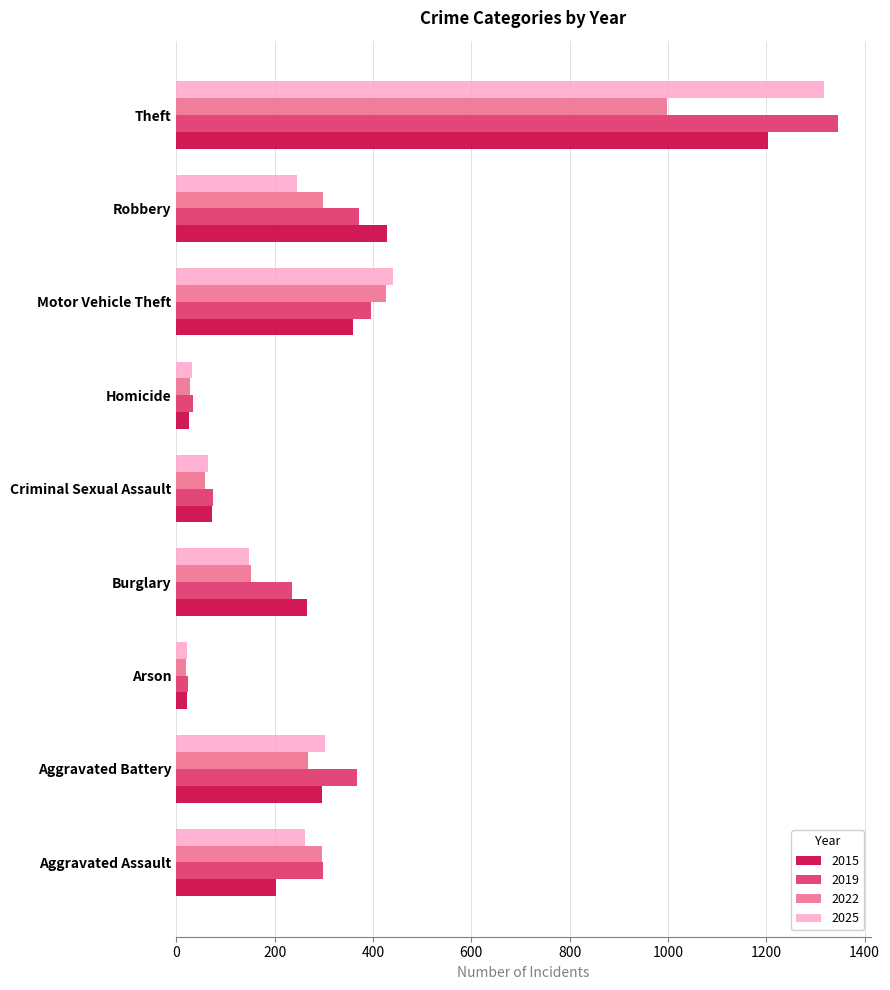

Which category has the highest value in the 2025 series?

Theft